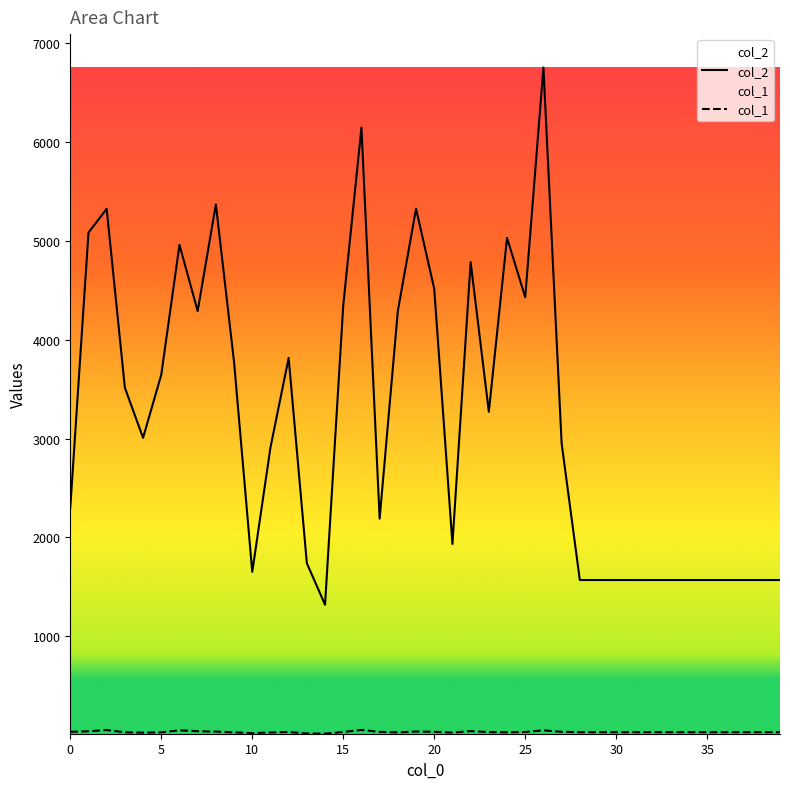

Where is the first local maximum for col_1?

2